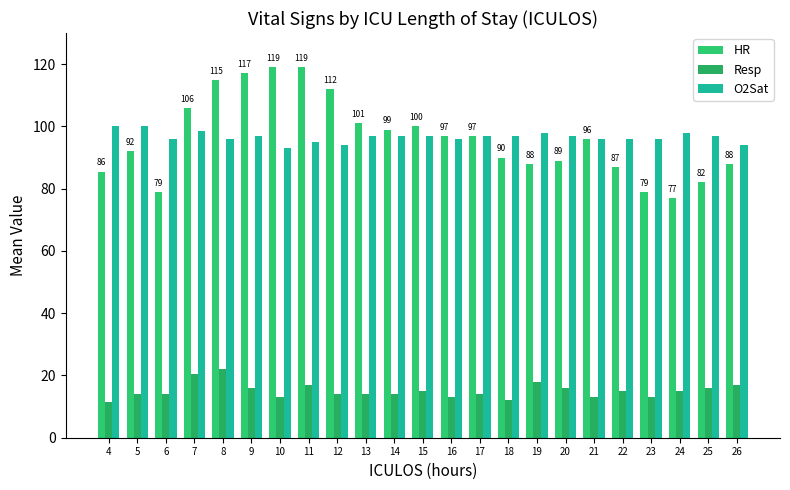

What is the value of the Resp bar at the 10th from the left?

14.0